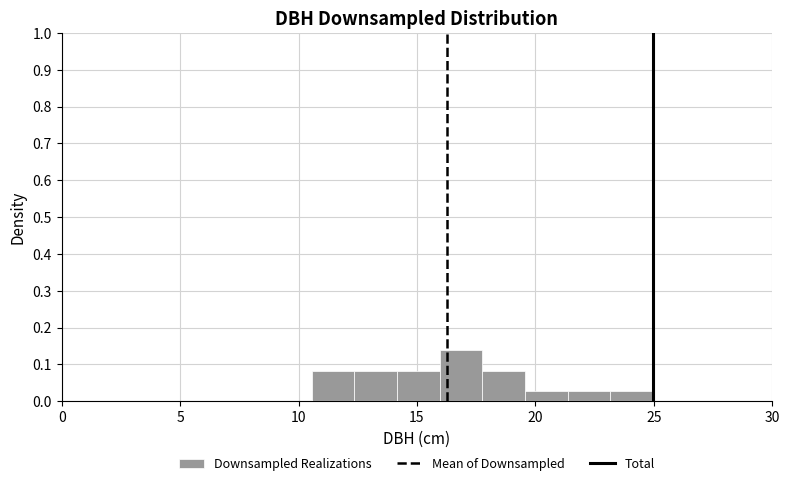

Around what value on the x-axis is the tallest bar? Give the approximate position of its centre, as read against the axis.

17.0